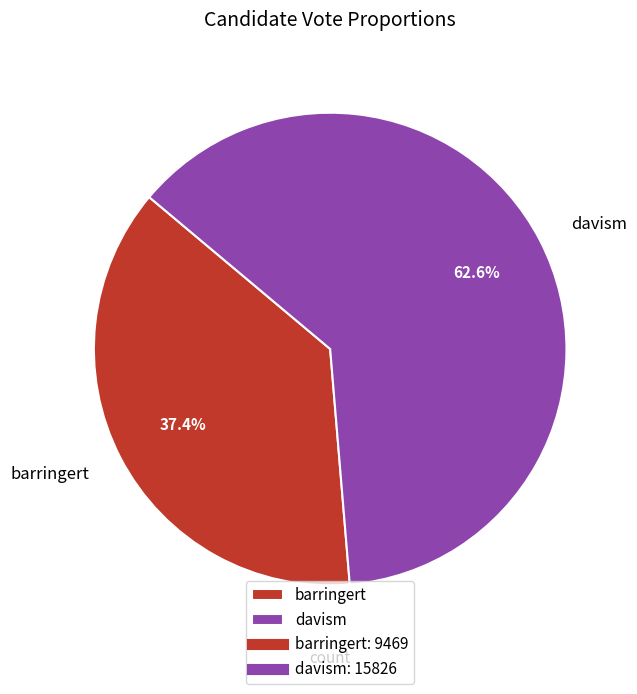

To the nearest percent, what is the average slice percentage?

50%